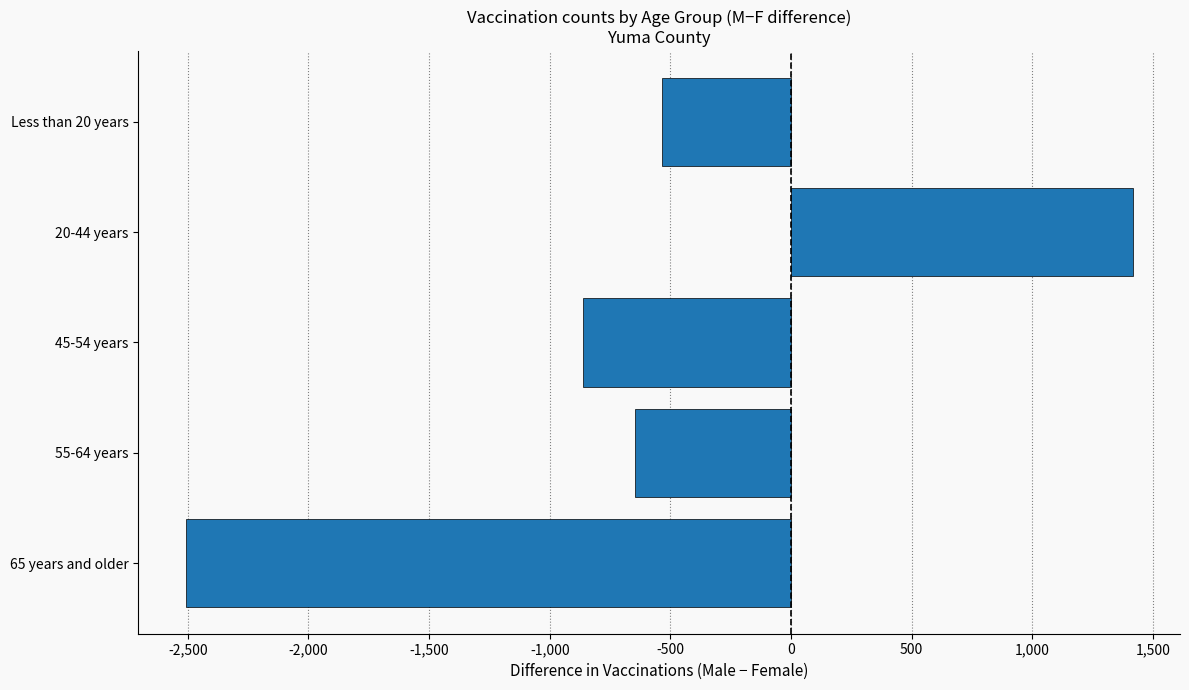

How many data points are less than -647?

2